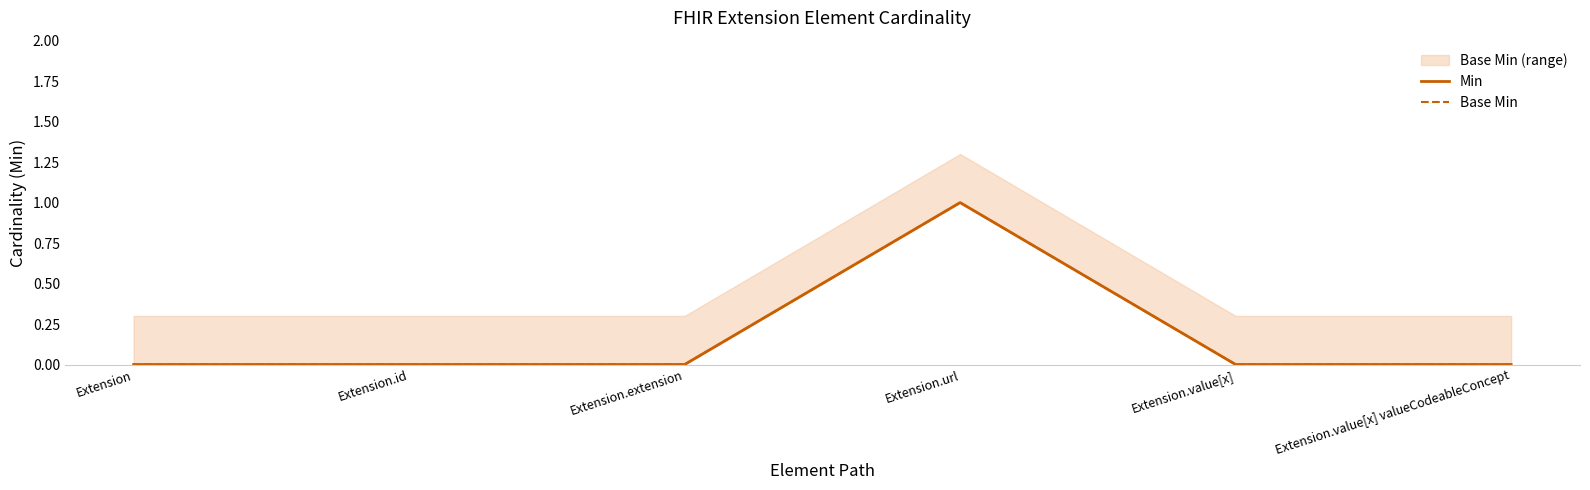

Which label corresponds to the smallest value in the chart?

Extension